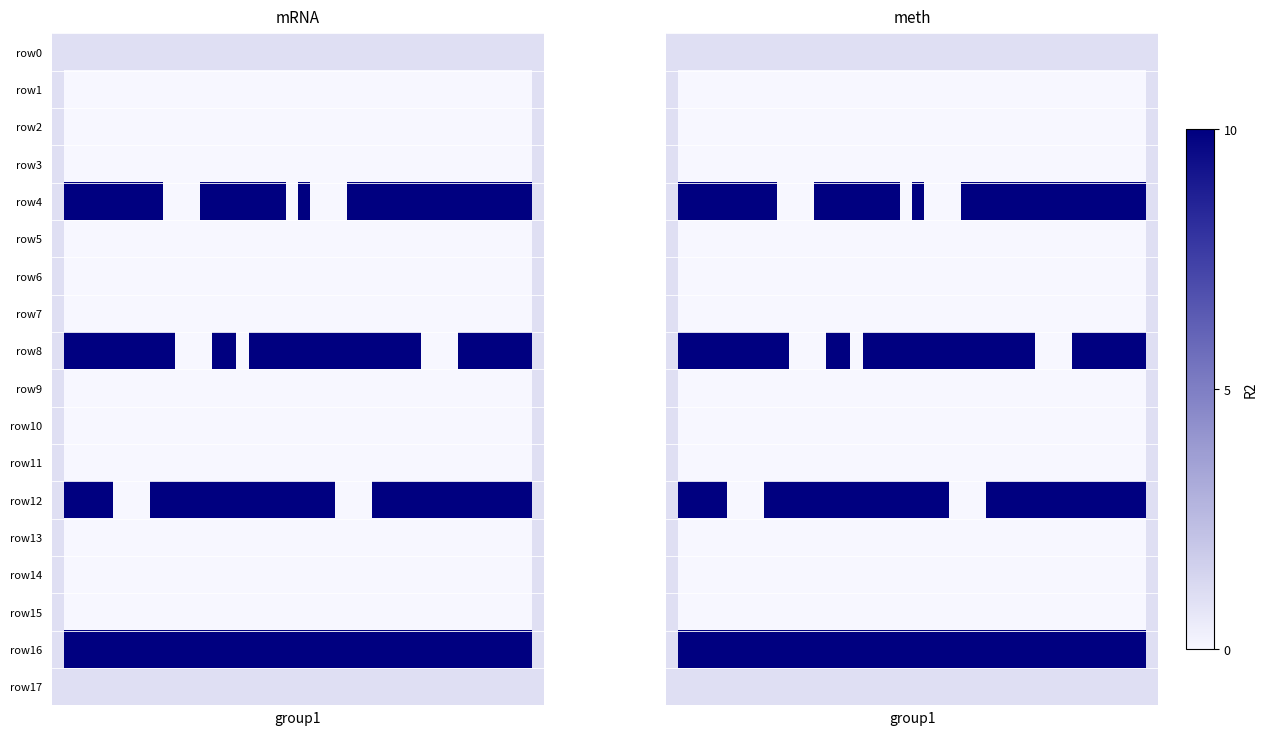

Rank the series by their maximum value, from lowest to highest.

row0, row1, row2, row3, row5, row6, row7, row9, row10, row11, row13, row14, row15, row17, row4, row8, row12, row16